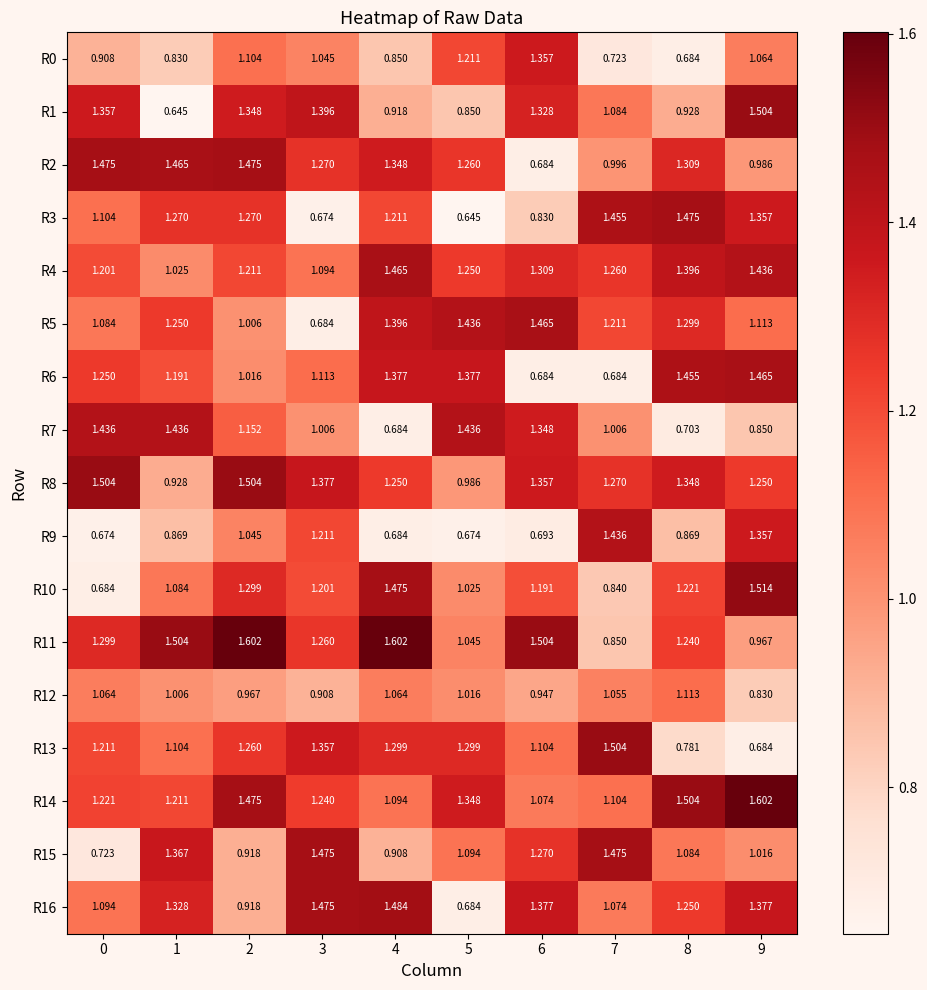

Is the value of R2 at 7 greater than the value of R4 at 2?

No